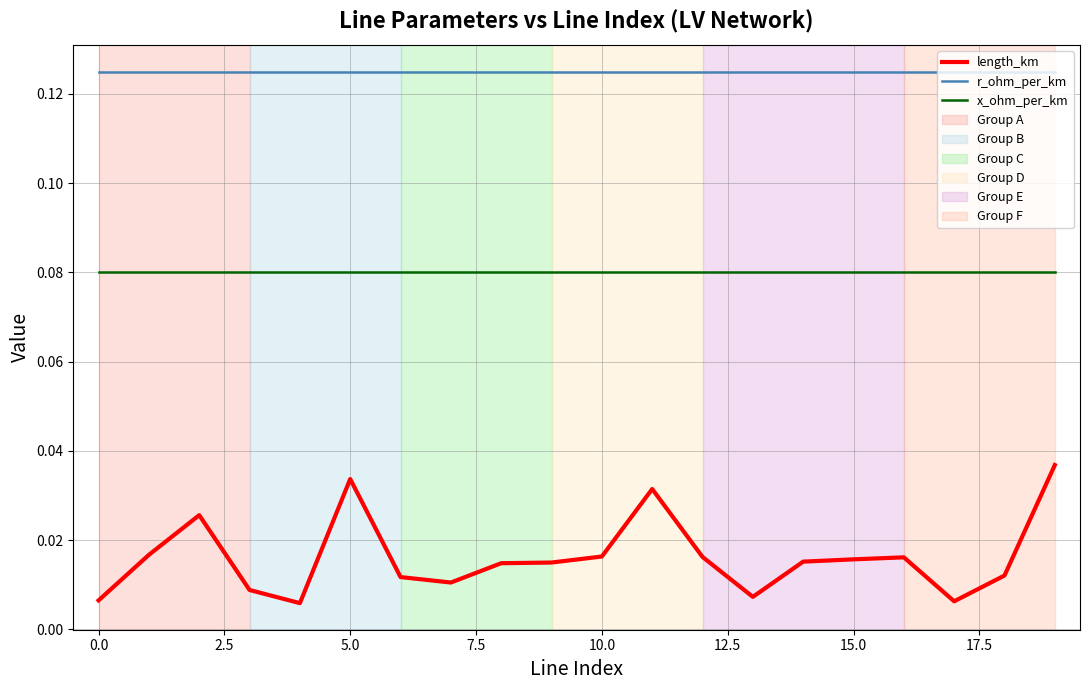

Which series has the largest range (max minus min)?

length_km